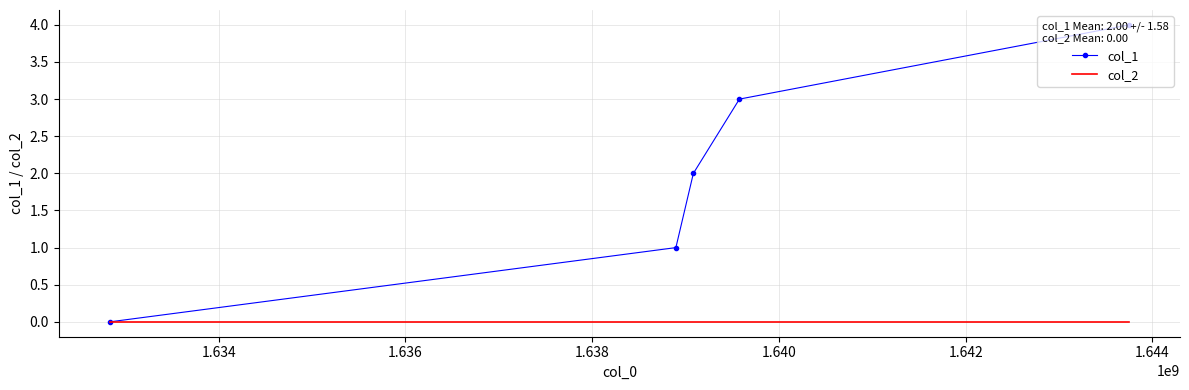

Rank the series by their average value, from highest to lowest.

col_1, col_2